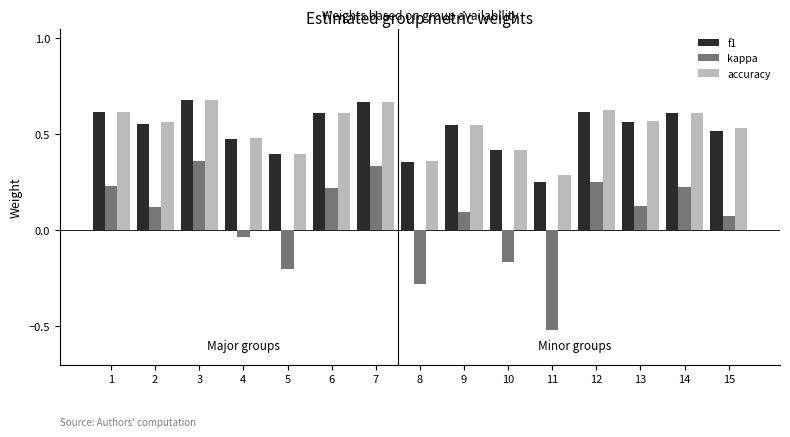

What is the sum of all kappa values?

0.8